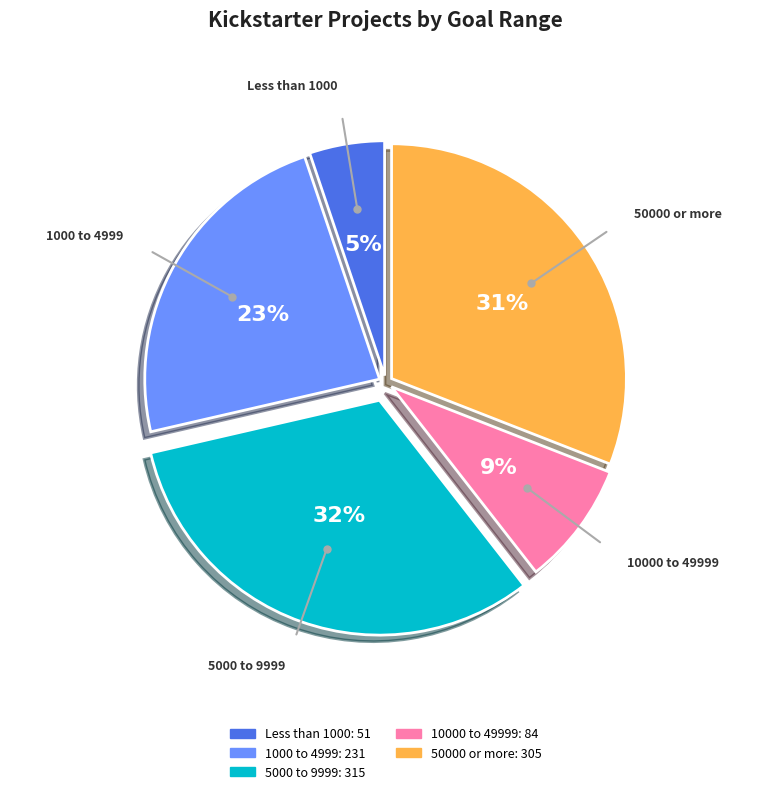

To the nearest percent, what is the average slice percentage?

20%